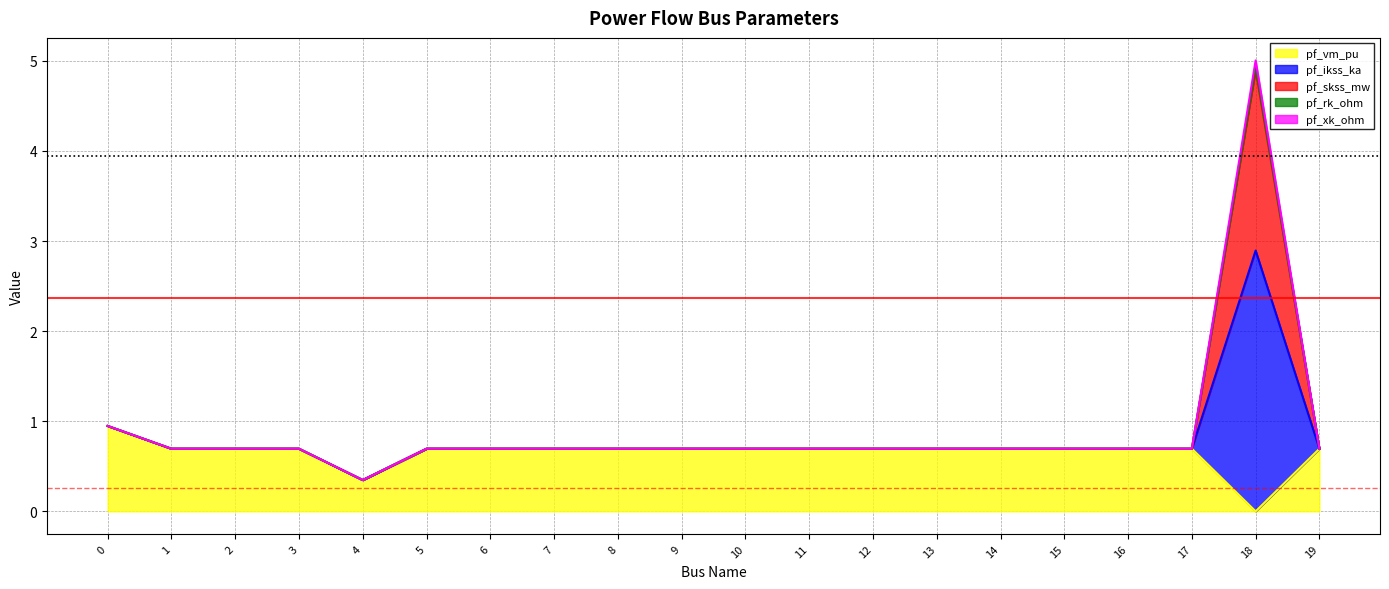

Which label corresponds to the smallest value in the chart?

18